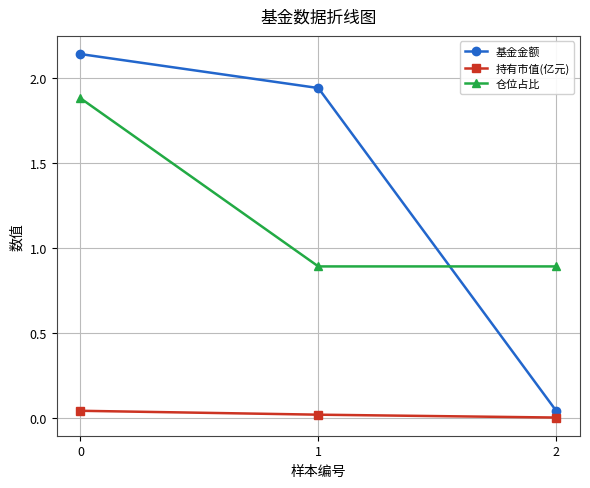

What are all the series names shown in the legend?

基金金额, 持有市值(亿元), 仓位占比